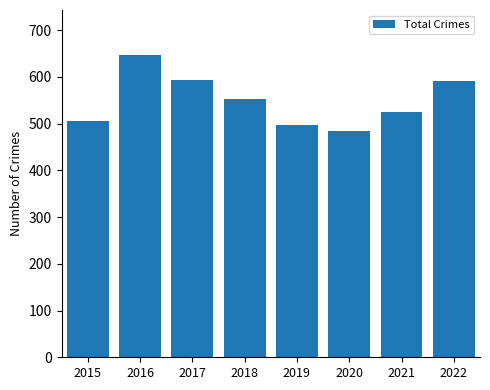

What is the minimum value shown in the chart?

485